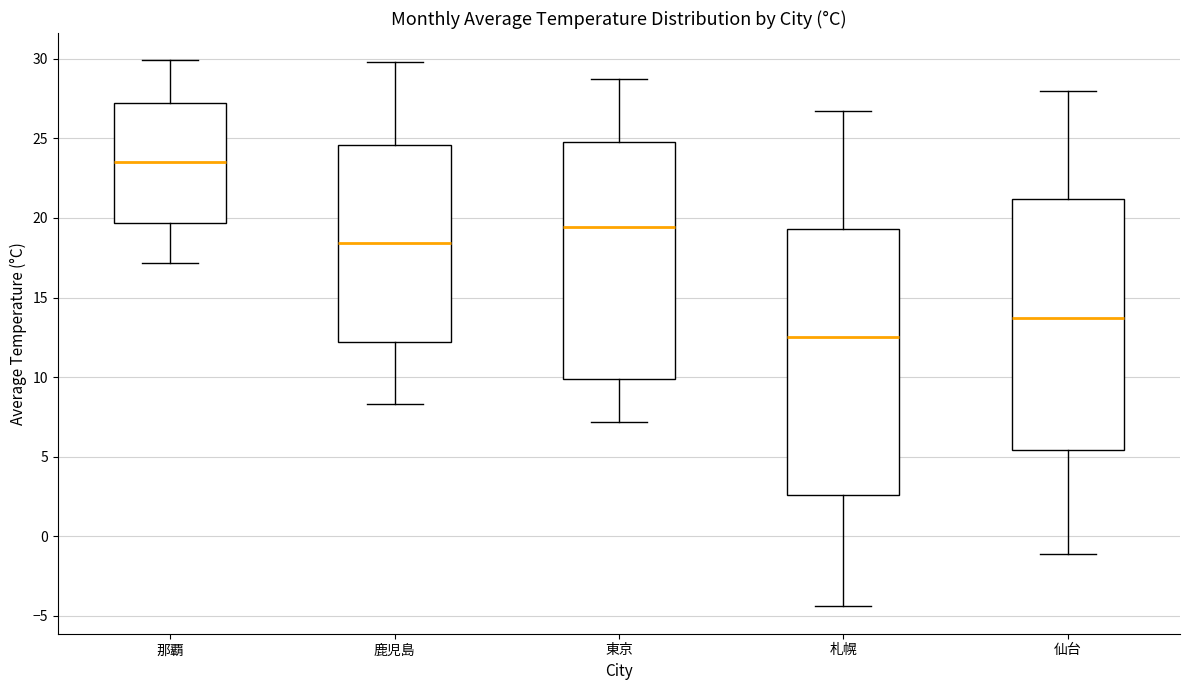

Comparing the boxes themselves (not the whiskers), which one is the tallest?

札幌